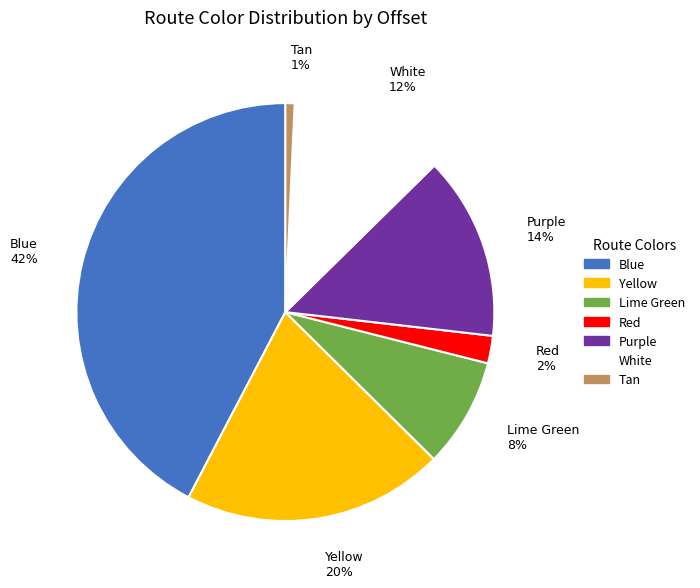

To the nearest percent, what is the average slice percentage?

14%